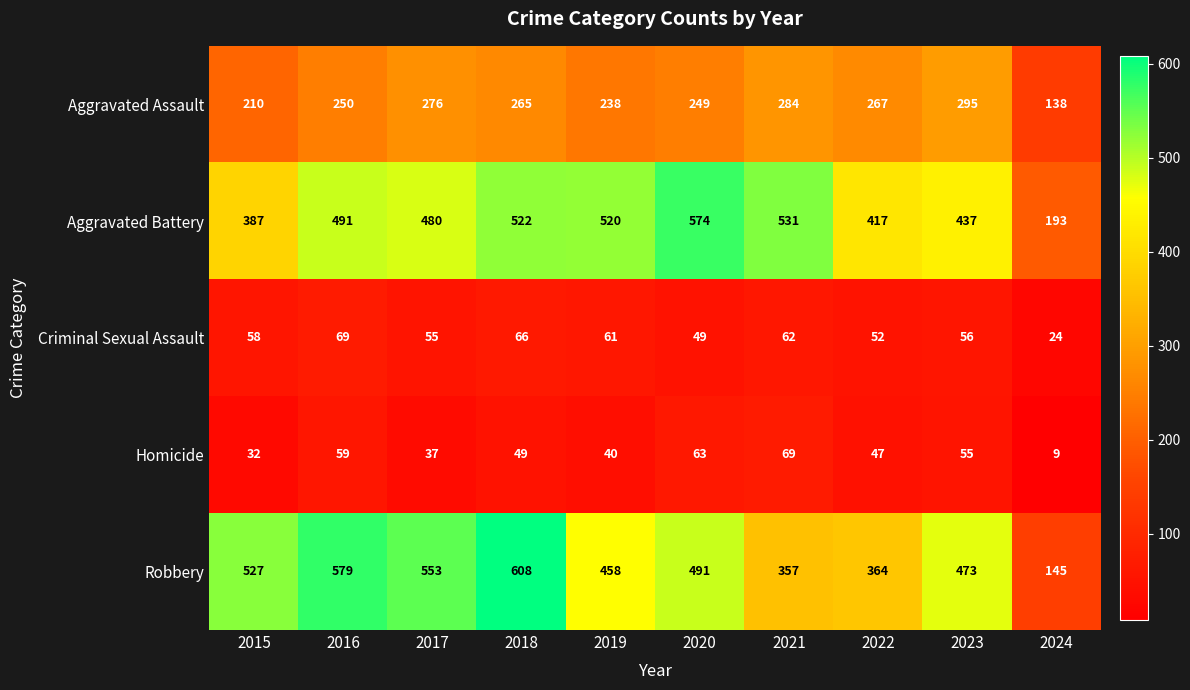

Where is Aggravated Assault nearest to the value 216?

2015